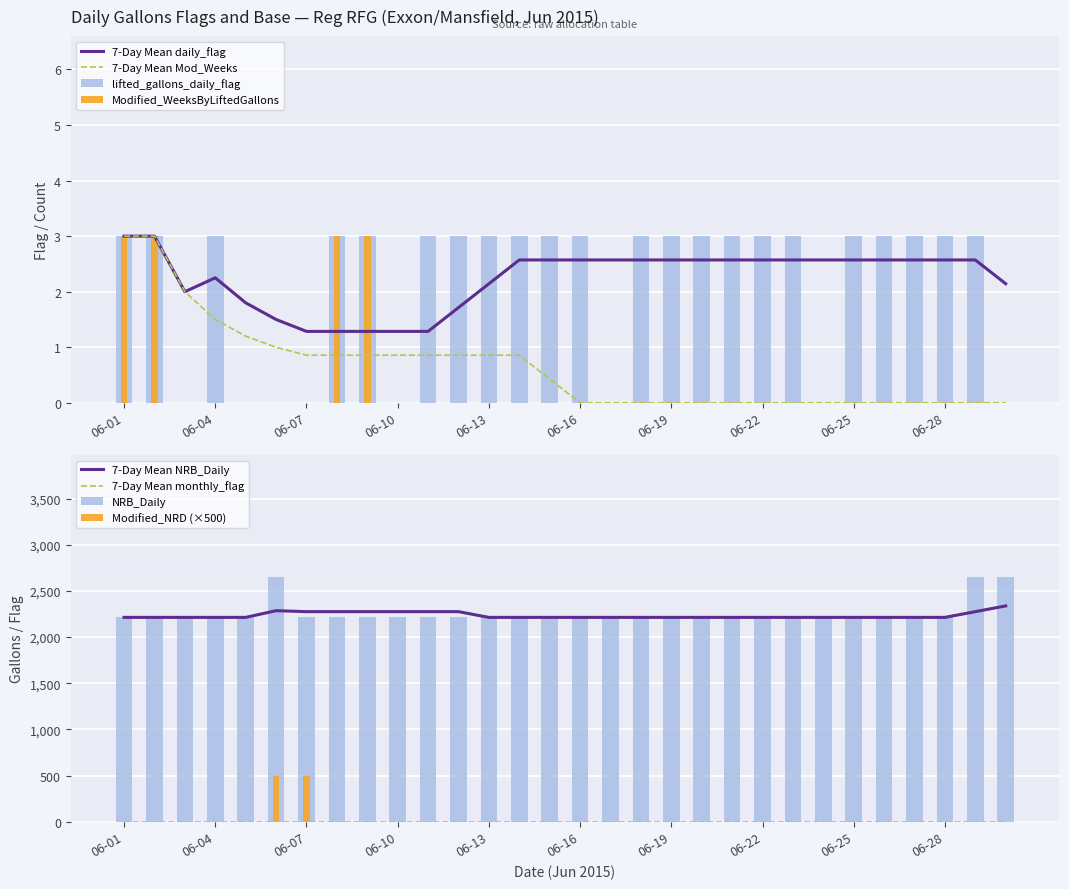

Which series has the largest range (max minus min)?

Modified_NRD